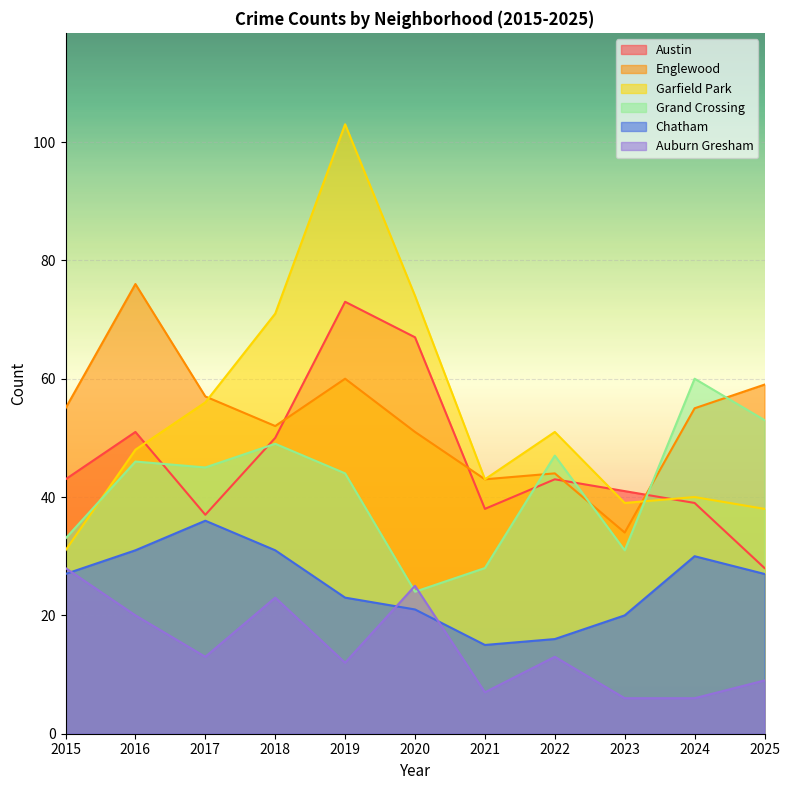

What are all the series names shown in the legend?

Austin, Englewood, Garfield Park, Grand Crossing, Chatham, Auburn Gresham